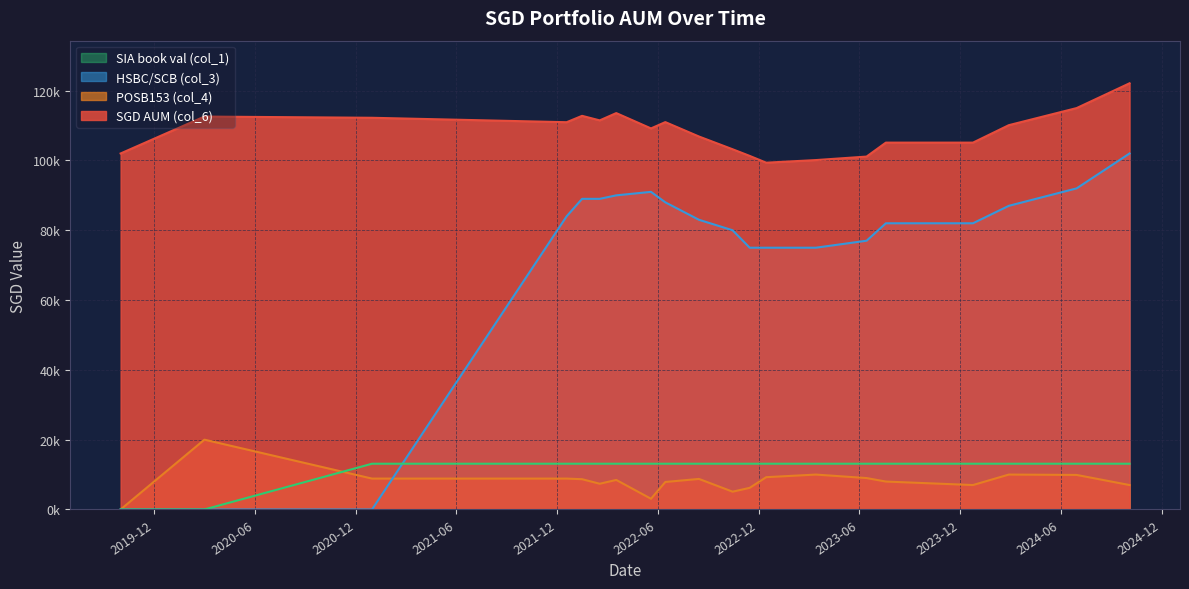

Between 2021-12-18 and 2024-02-28, which is larger?

2021-12-18